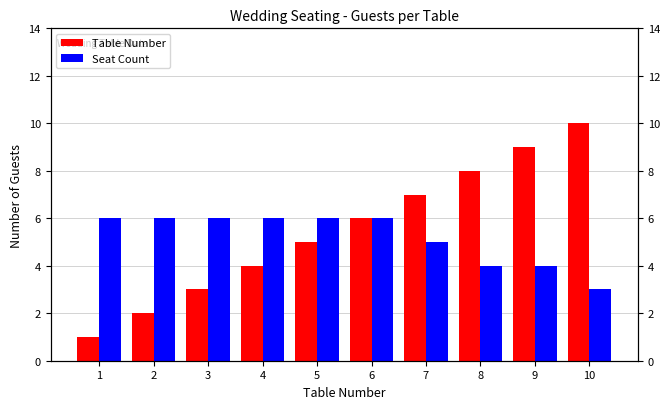

At which label is Table Number closest to 5?

5